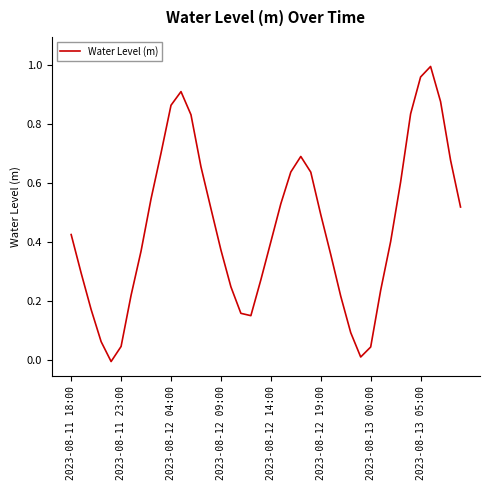

What is the greatest value displayed?

1.0